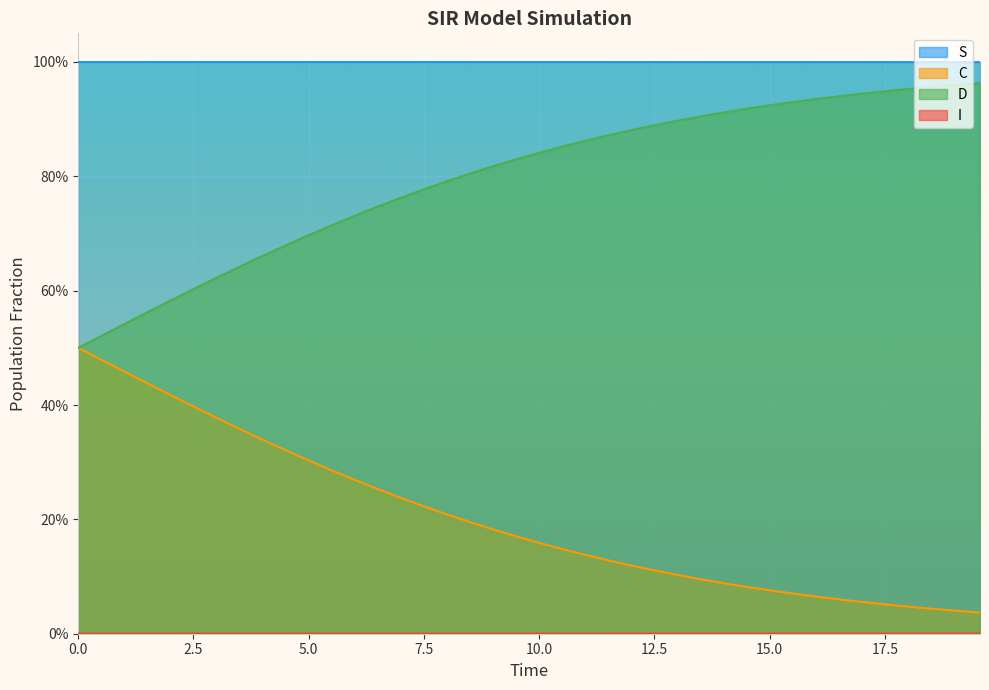

What is the maximum value shown in the chart?

1.0